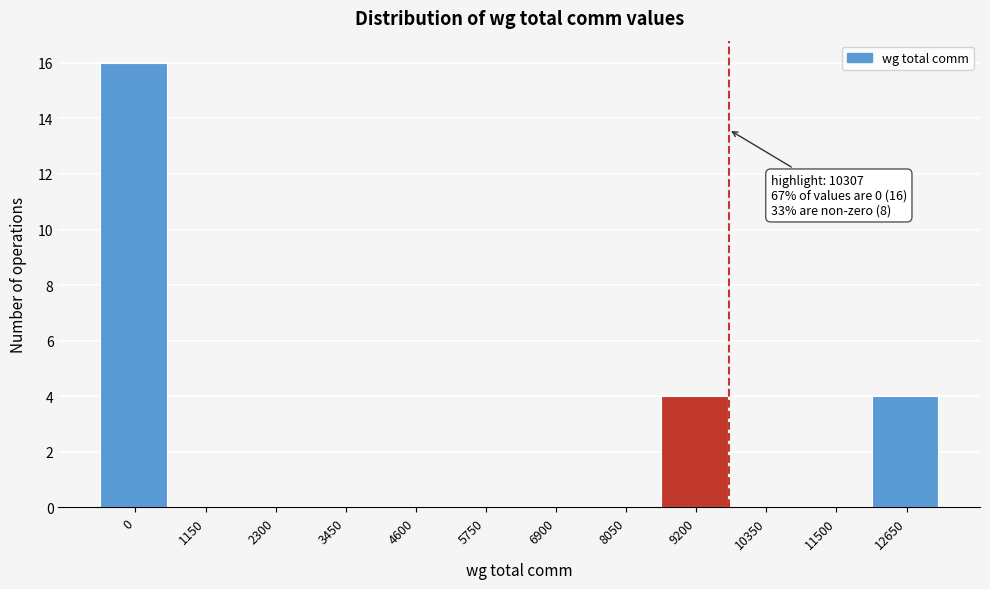

Reading left to right, transcribe all the data shown in this chart.

0=16	1150=0	2300=0	3450=0	4600=0	5750=0	6900=0	8050=0	9200=4	10350=0	11500=0	12650=4